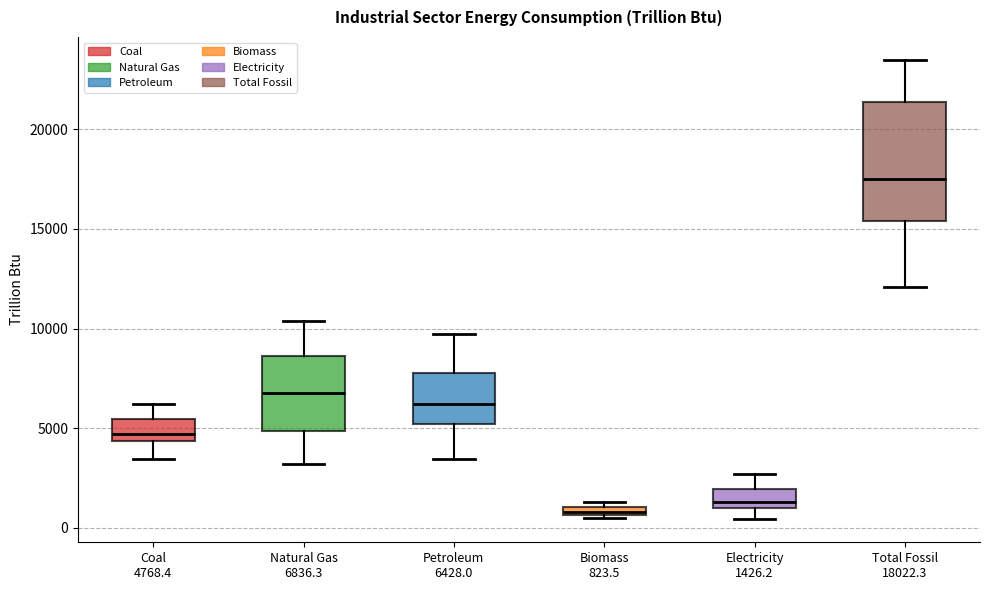

Where does the median line of the box for Petroleum 6428.0 sit on the y-axis? The values are not printed on the chart, so give them approximately, as read against the axis.

6000